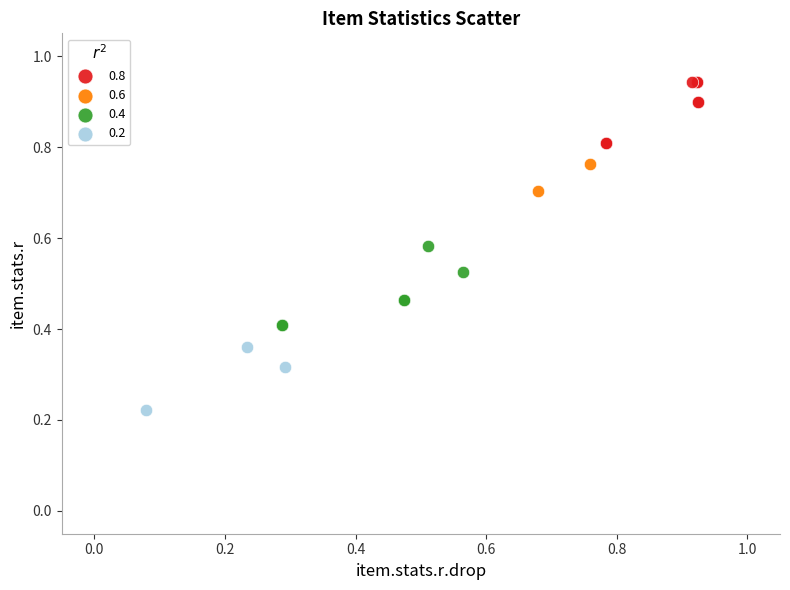

What are all the series names shown in the legend?

0.8, 0.6, 0.4, 0.2